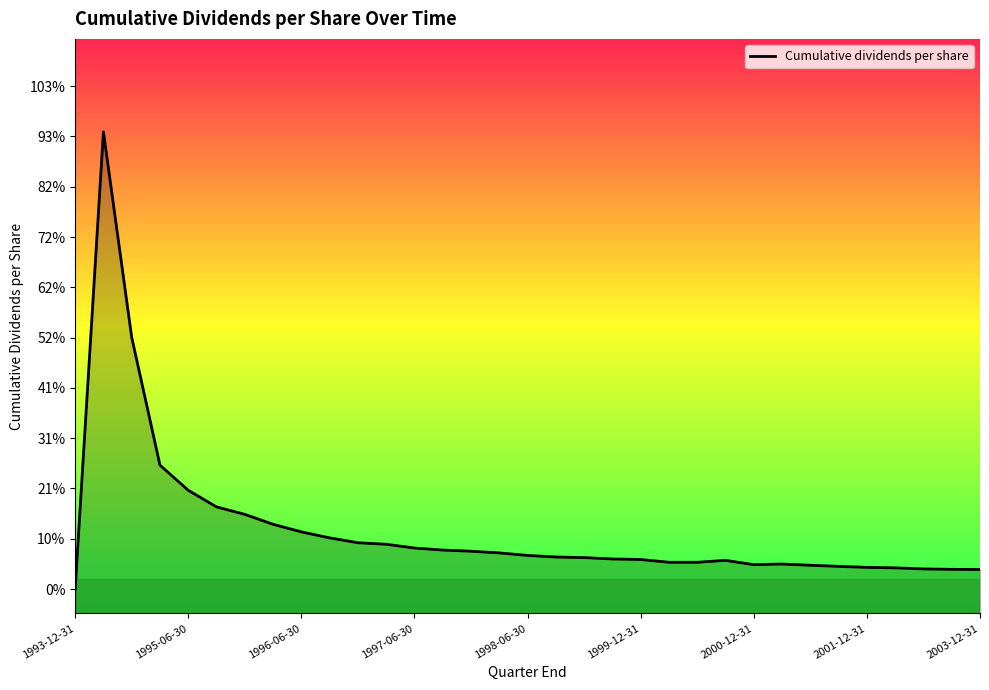

How many data points does each series have?

33